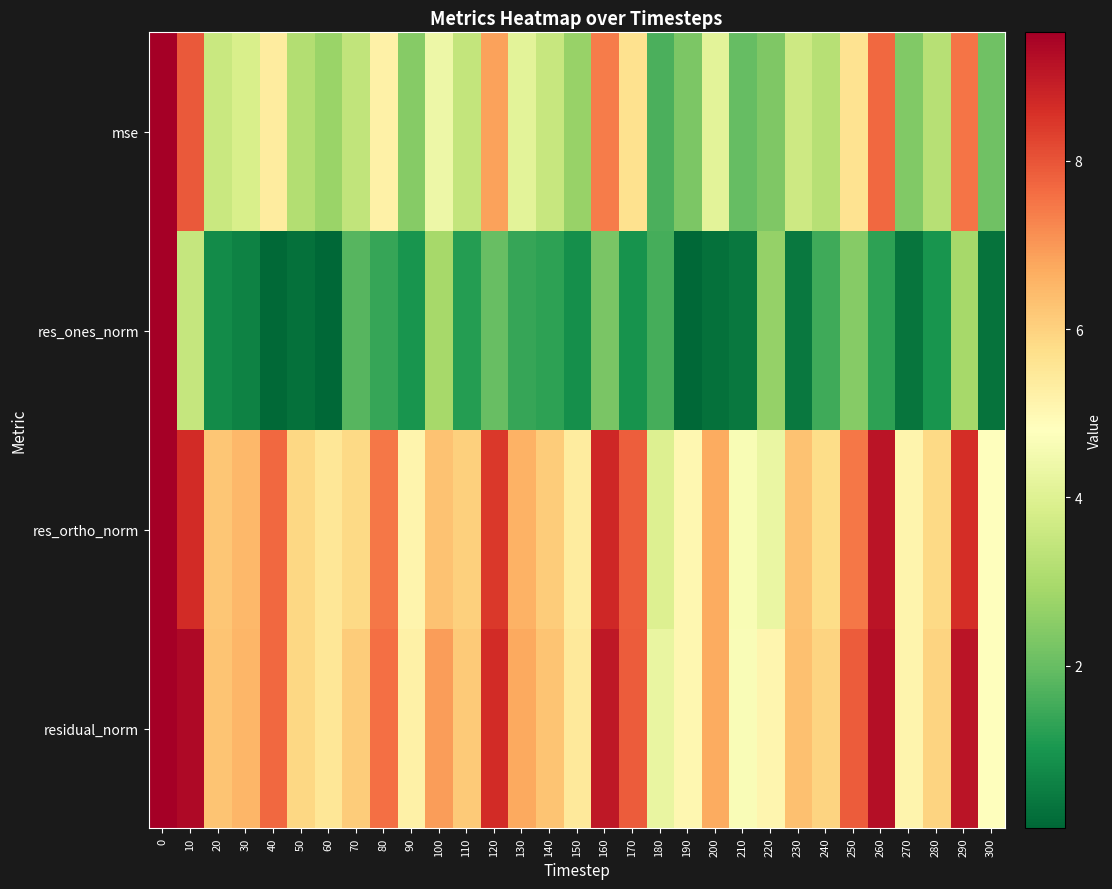

What is the spread (max minus min) of values at 90?

4.2